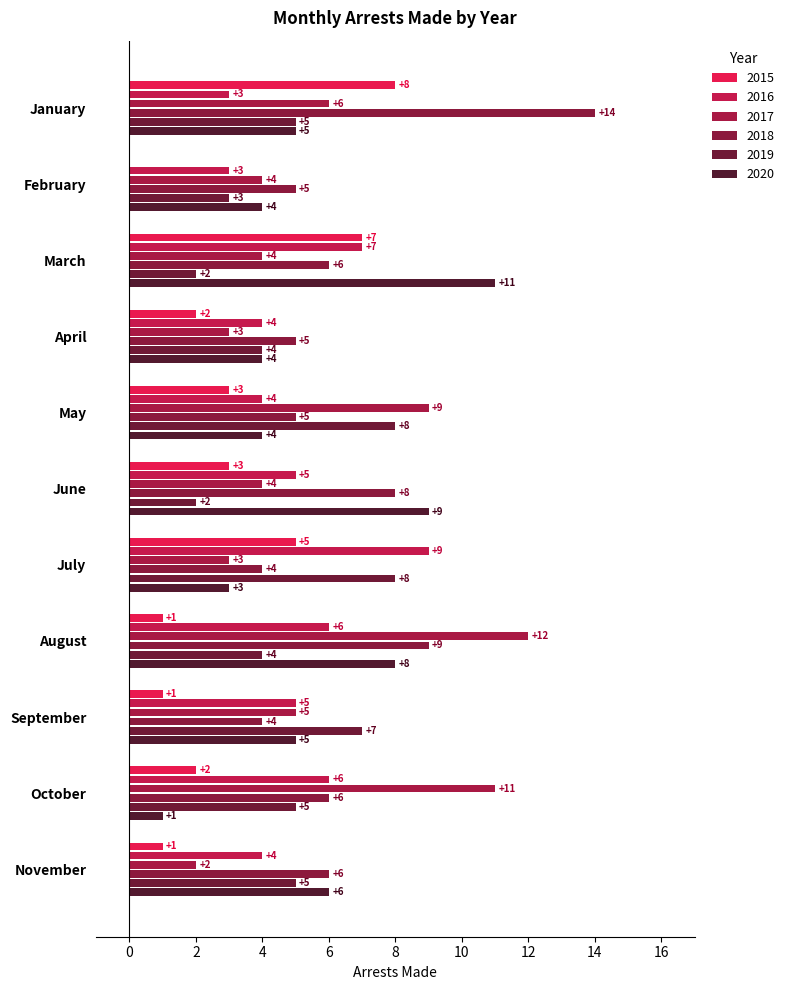

What is the difference between the highest and lowest values at September?

6